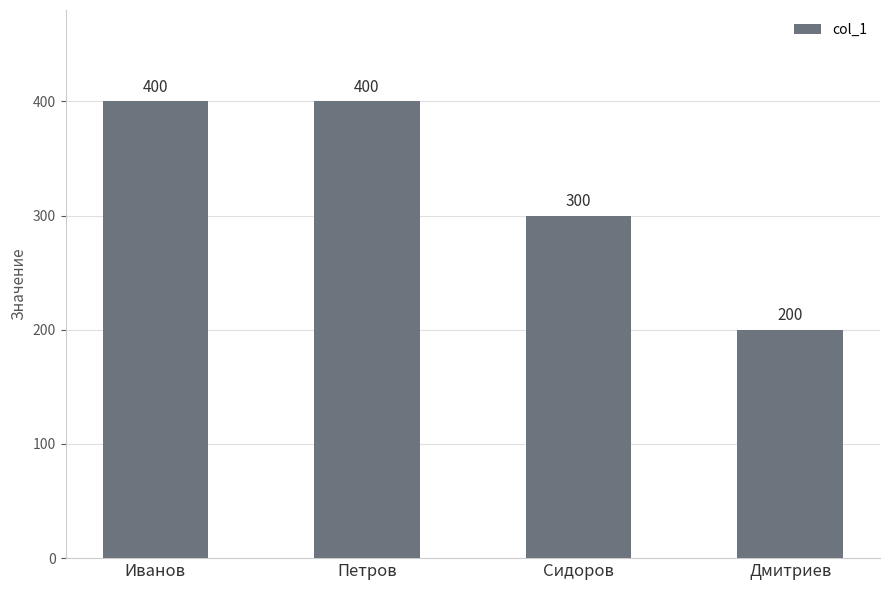

Count the number of data series in this chart.

1